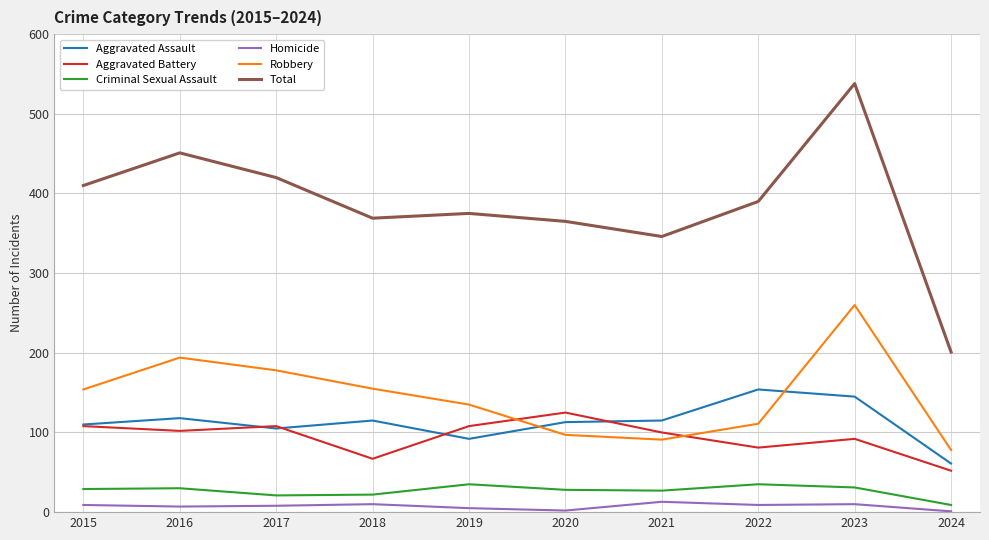

Count the number of data series in this chart.

6